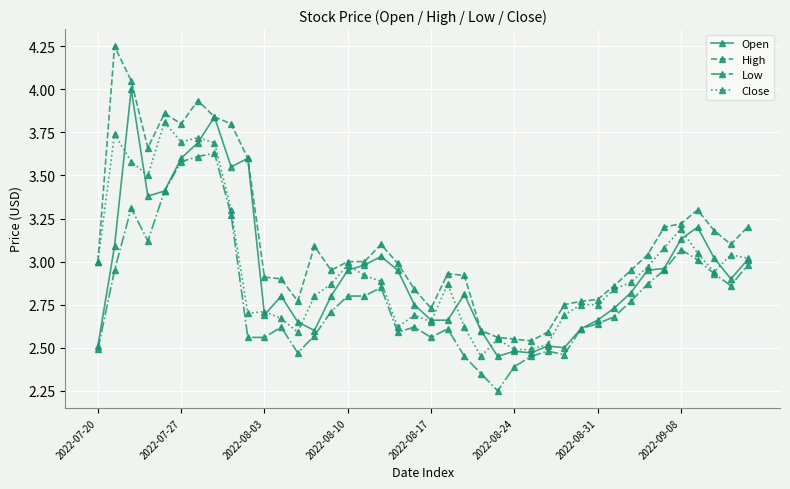

True or false: Low has more than 2 interior local peaks.

True